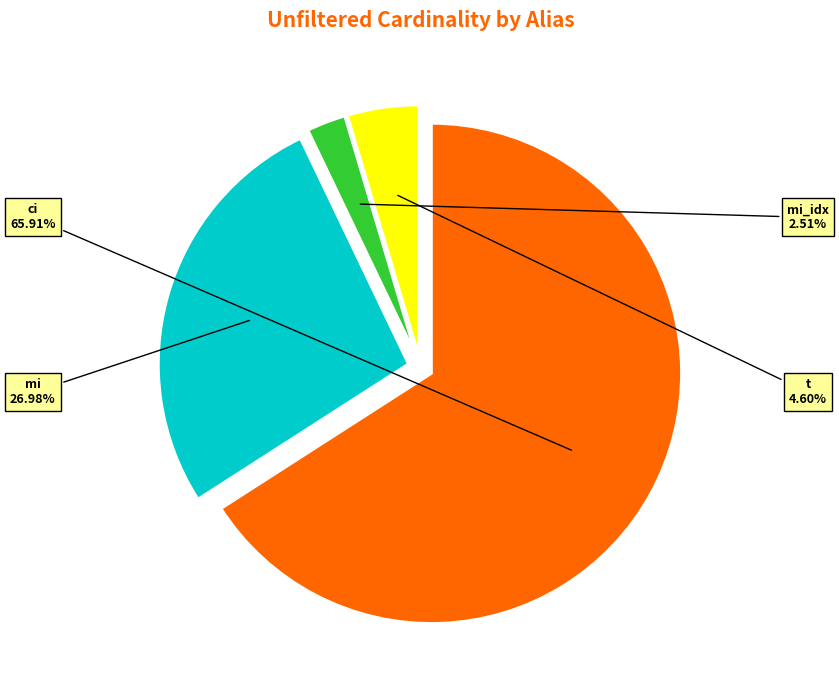

To the nearest percent, what is the difference between the ci and mi_idx slice percentages?

63%